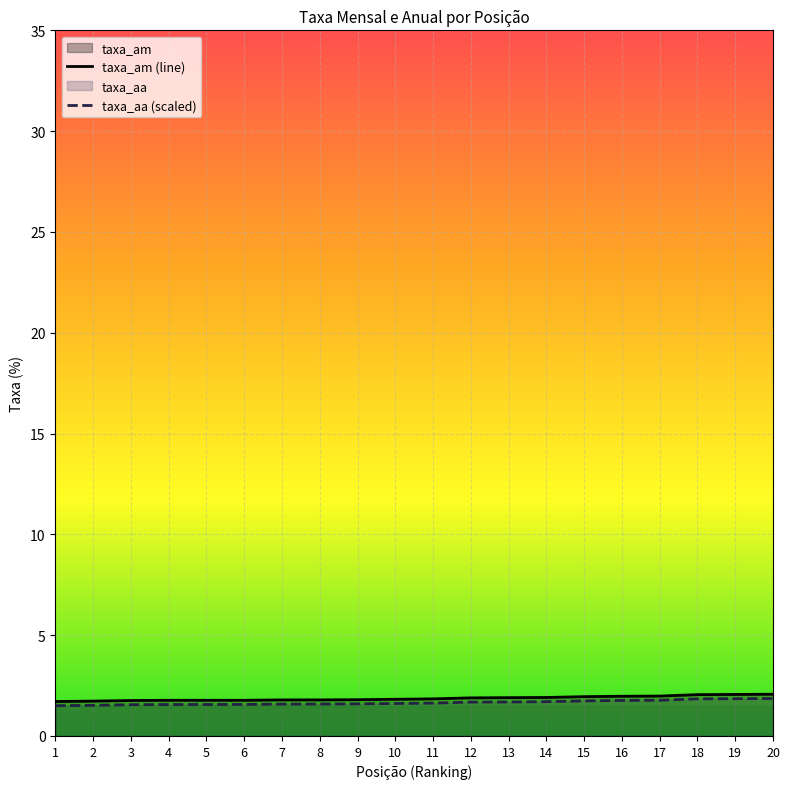

What is the difference between the maximum and minimum values in the taxa_aa (scaled) series?

0.4